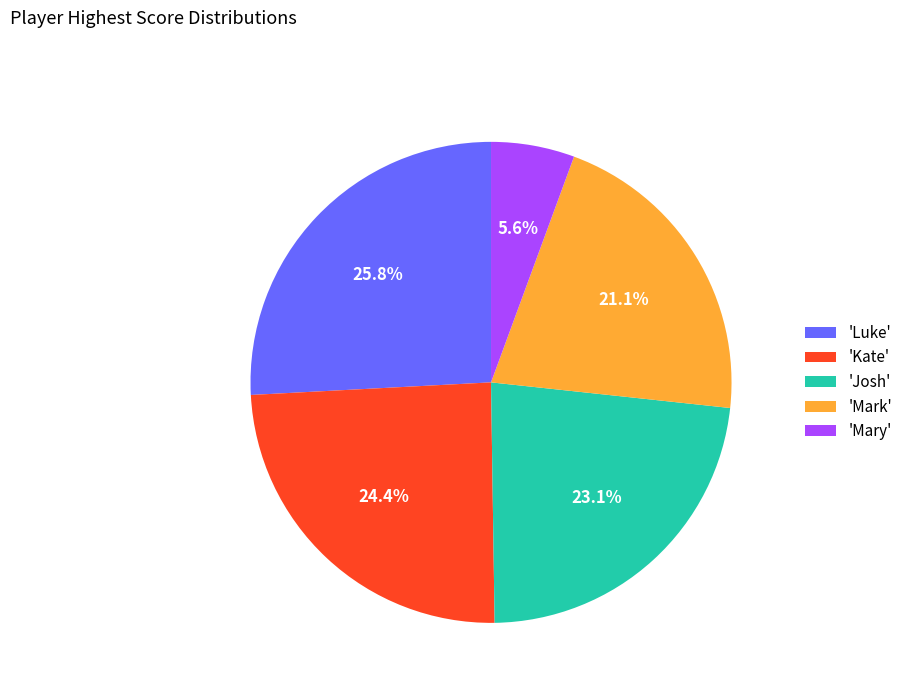

How many segments does this pie chart have?

5